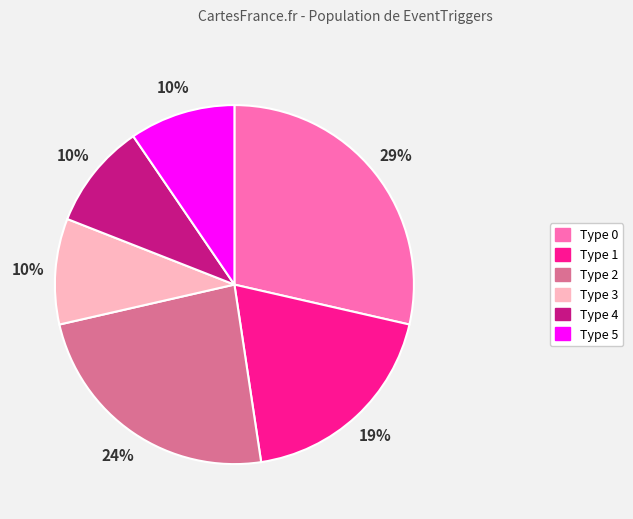

Does any single category account for the majority?

No